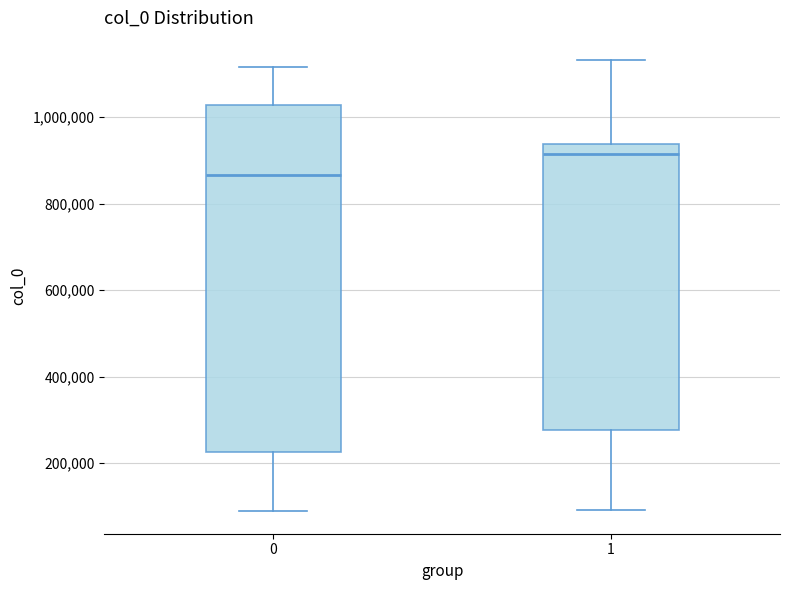

Where does the median line of the box at x = 1 sit on the y-axis? The values are not printed on the chart, so give them approximately, as read against the axis.

920000